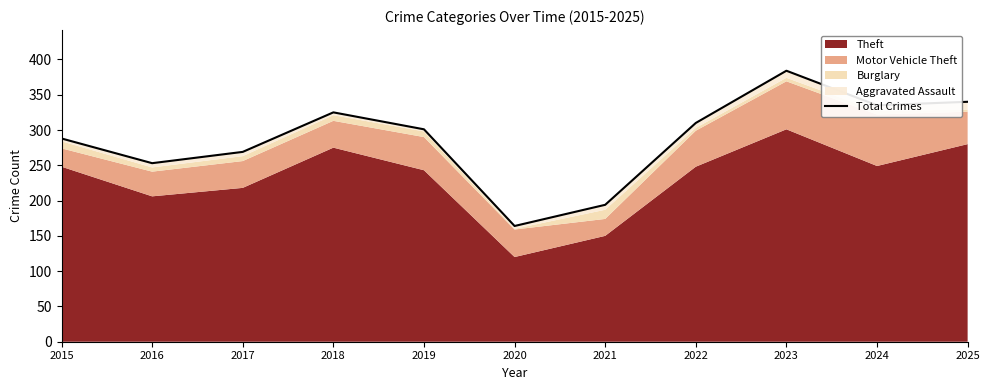

True or false: there are more than 2 points higher than both neighbors.

False